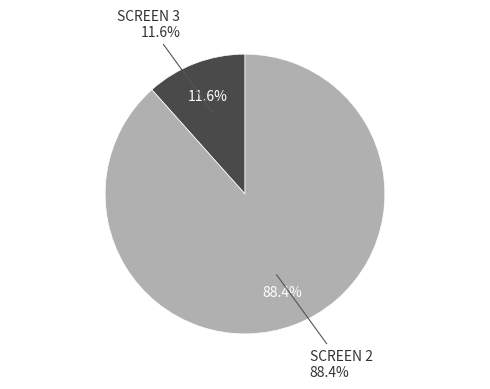

To the nearest percent, what is the average slice percentage?

50%